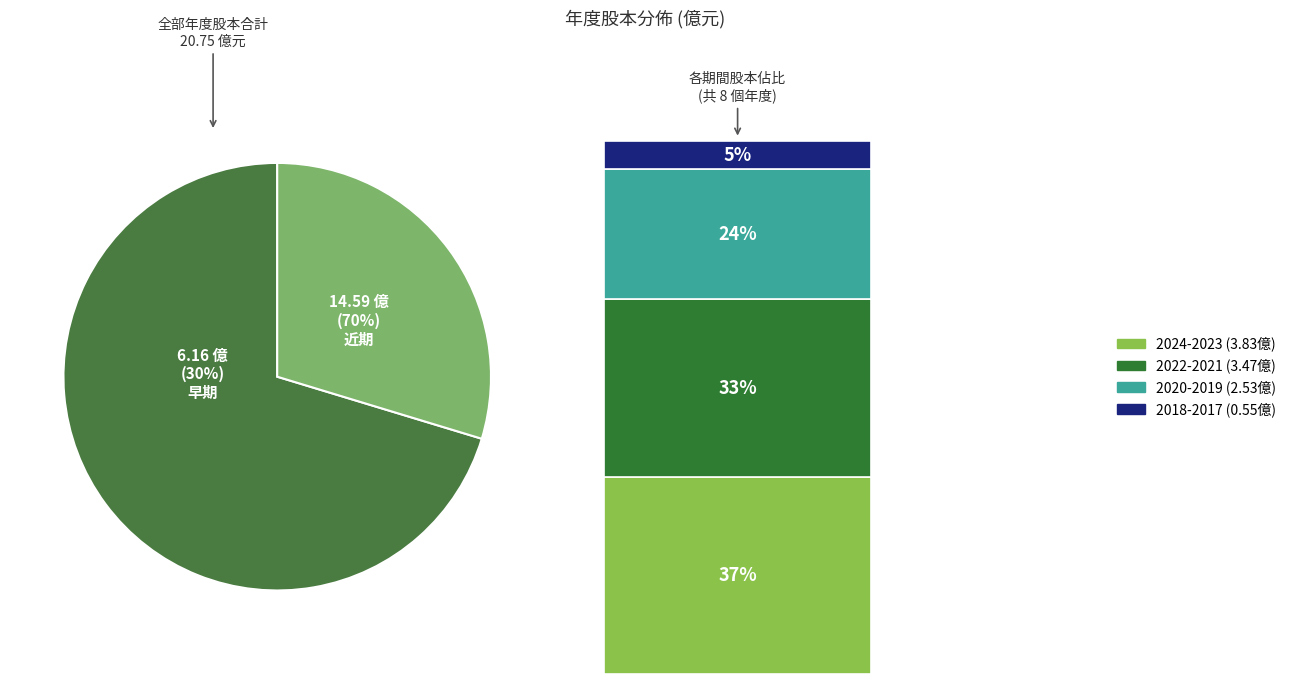

The 2018 slice represents 10% of the pie. True or false?

False